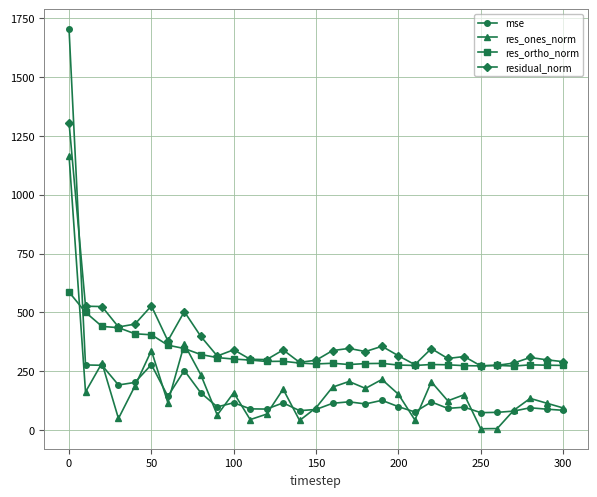

Does the chart display data point markers on the line(s)?

Yes